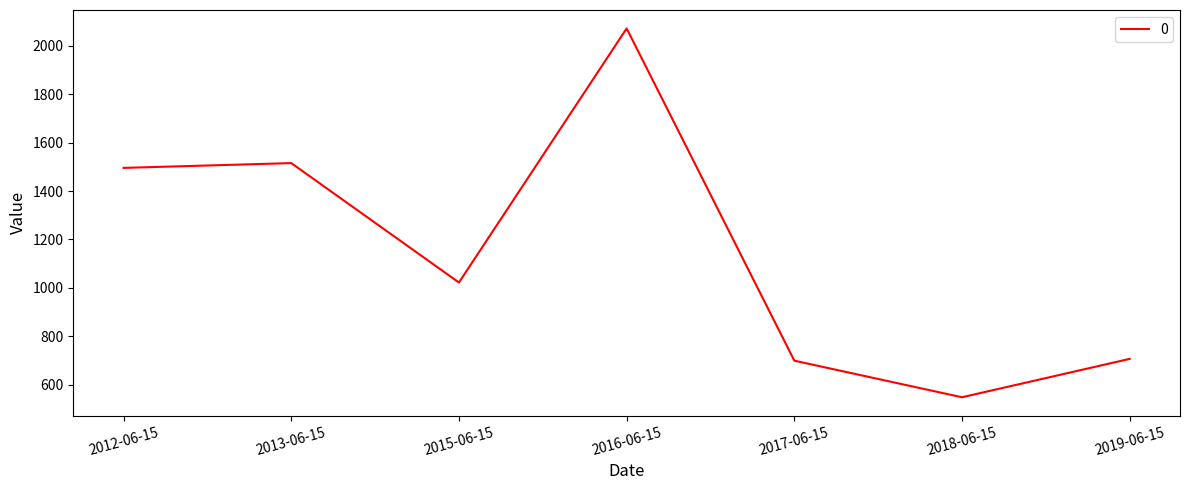

Which category has the lowest value across all series?

2018-06-15